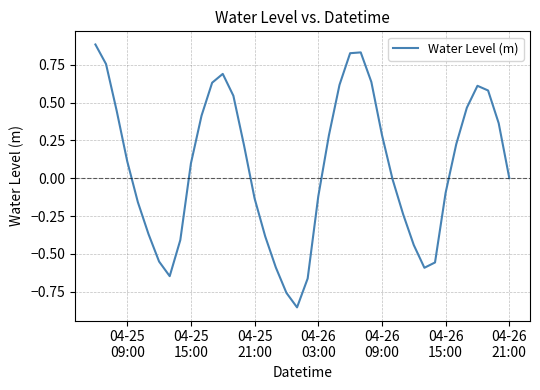

What is the maximum value shown in the chart?

0.9